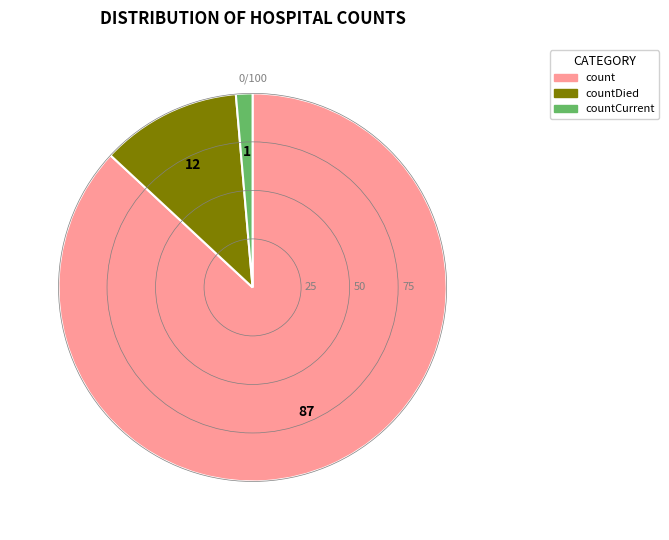

Does any single category account for the majority?

Yes